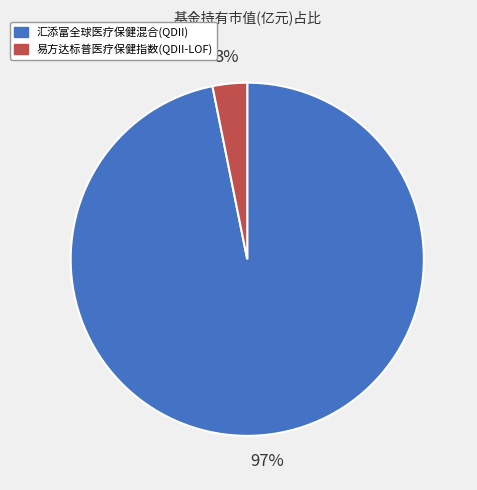

Does any single category account for the majority?

Yes